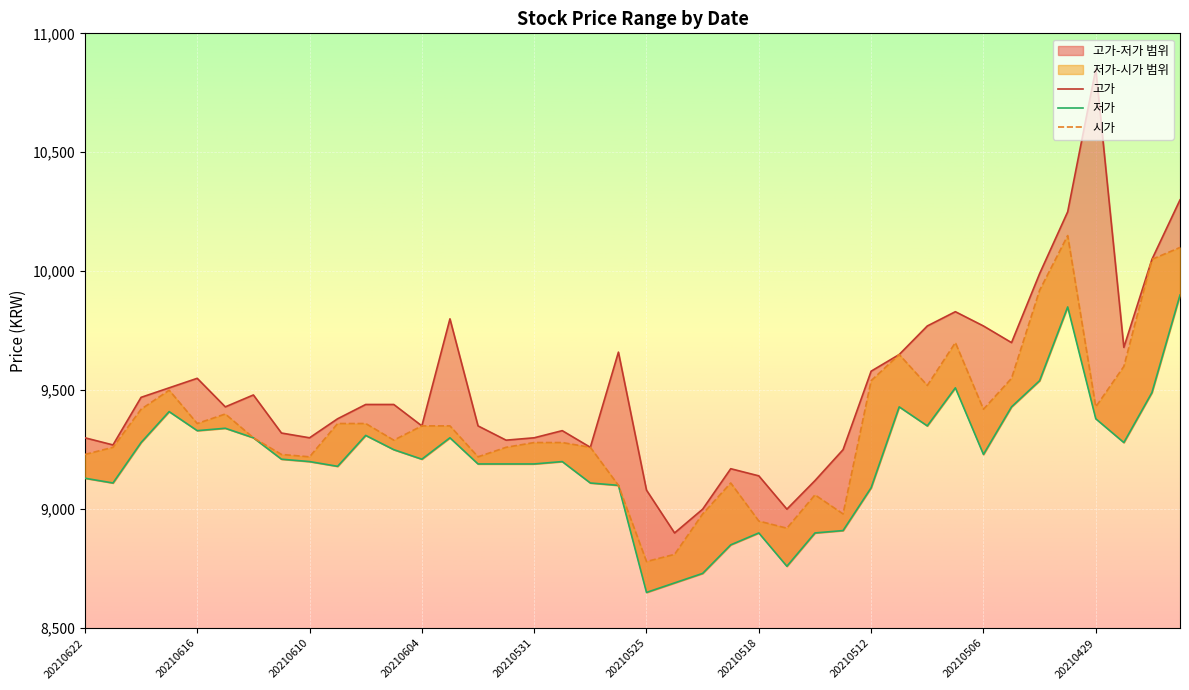

Where does the 고가 series first go above 9440?

20210618